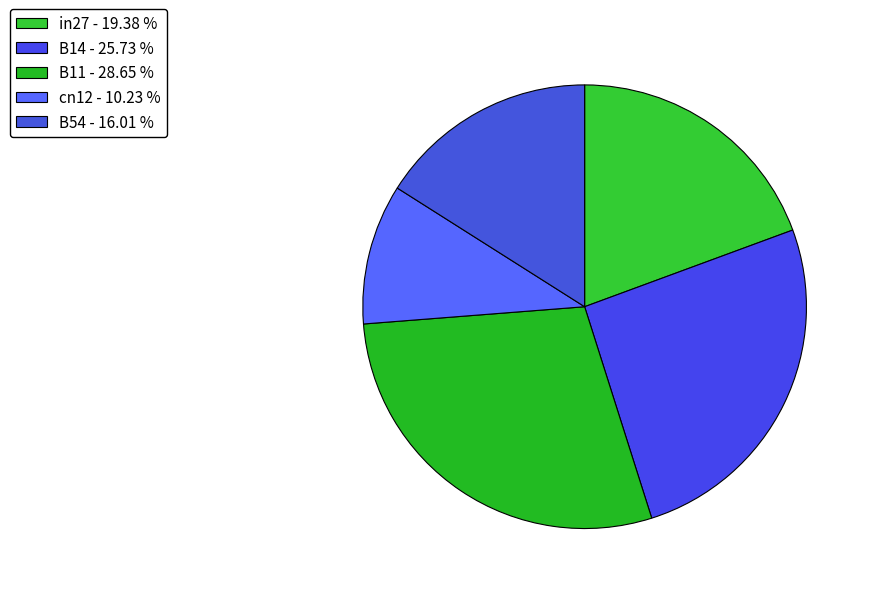

To the nearest percent, what is the difference between the cn12 and B11 slice percentages?

18%